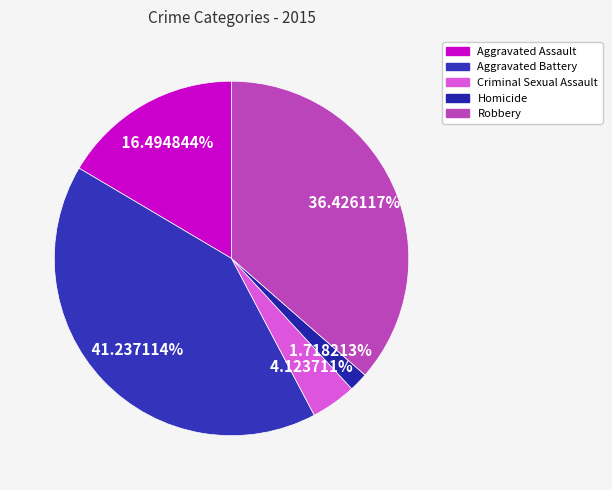

To the nearest percent, what is the combined percentage of Homicide and Aggravated Assault?

18%